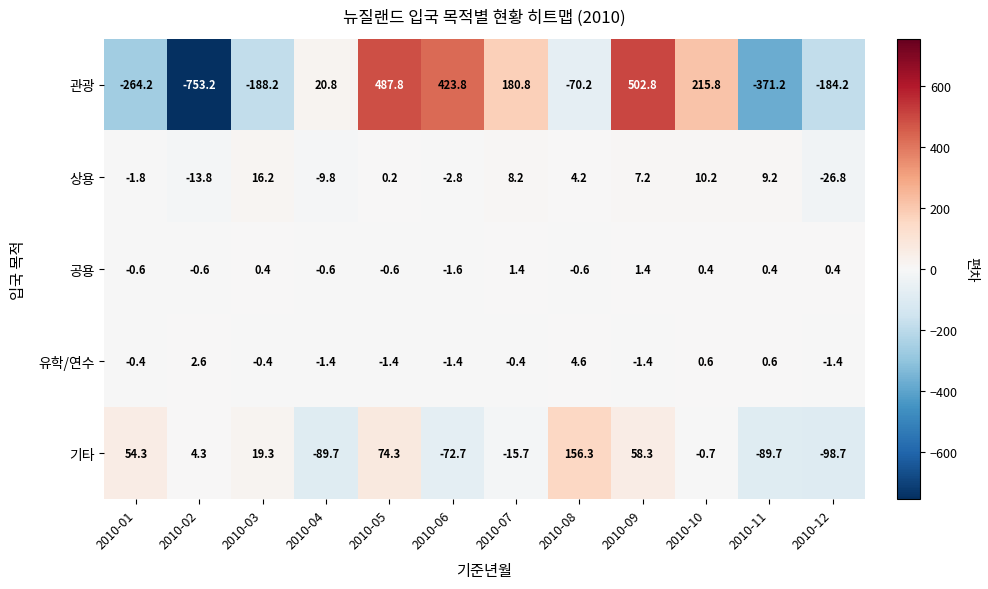

What is the difference between the maximum and minimum values in the 기타 series?

255.0